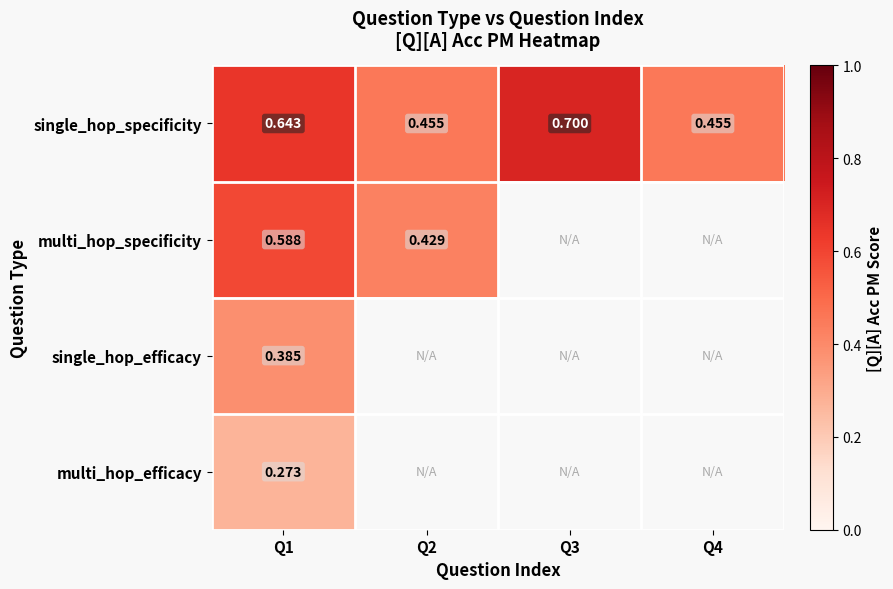

How many positive values does the multi_hop_specificity series have?

2